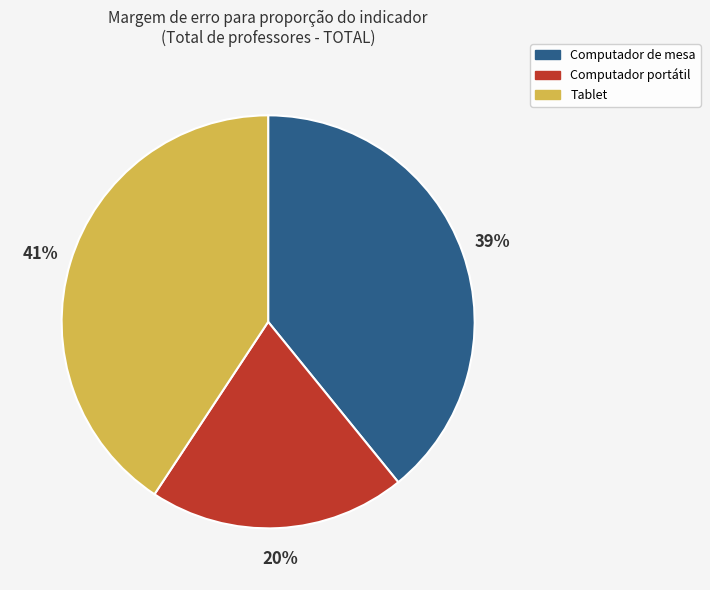

To the nearest percent, what is the average slice percentage?

33%